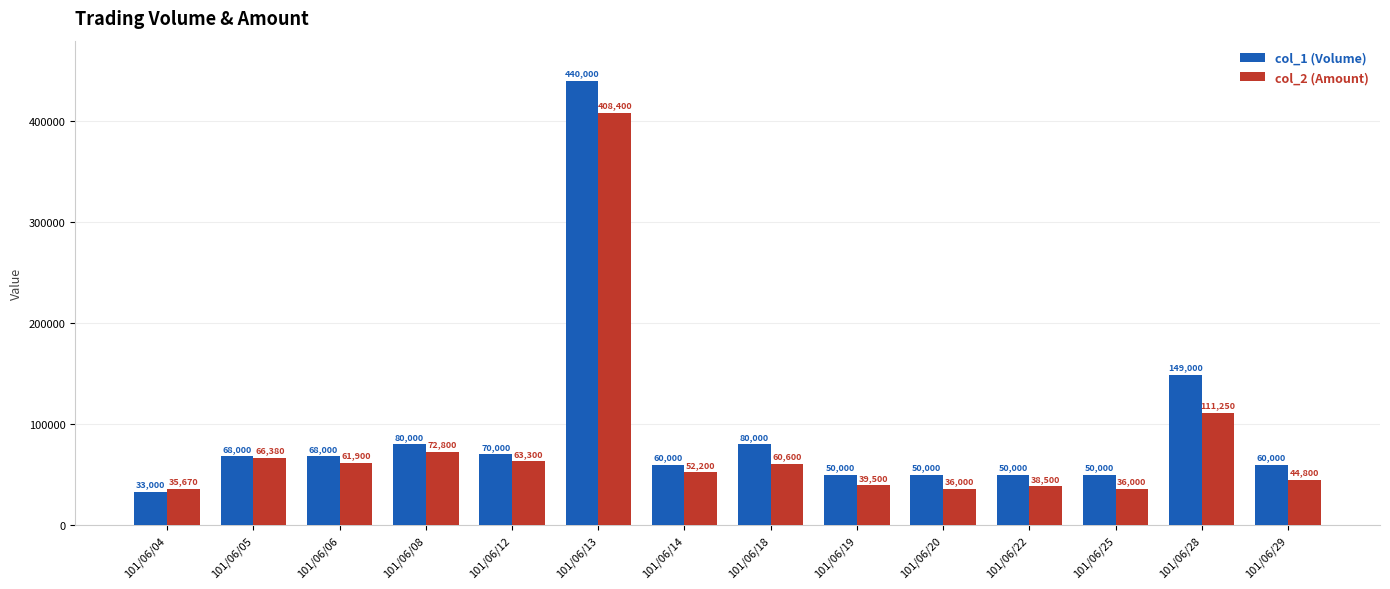

How many data points does each series have?

14